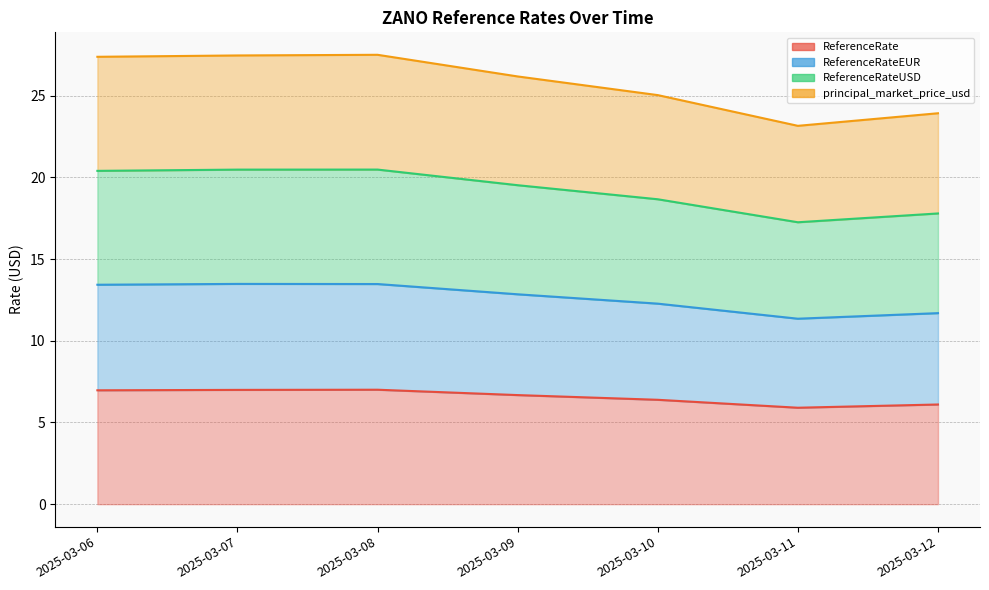

True or false: ReferenceRateUSD has more than 0 points higher than both neighbors.

True